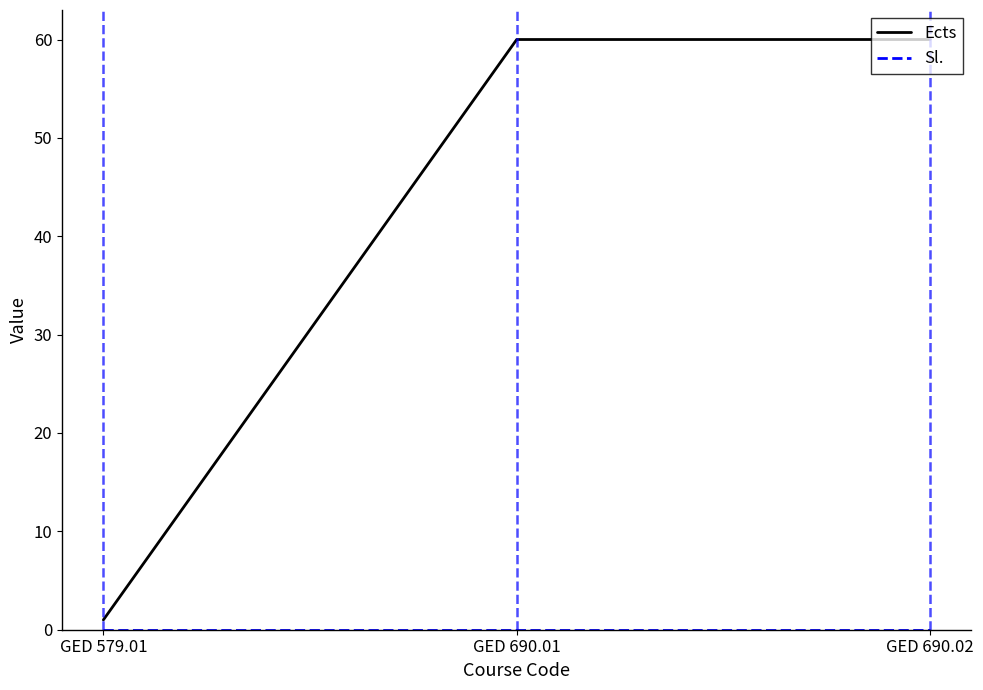

How many Ects values are between 1 and 60?

3